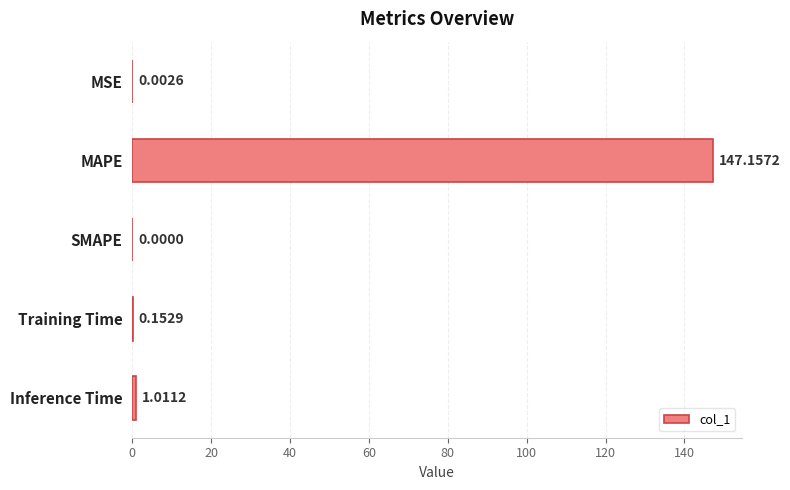

What is the sum of all values?

148.3